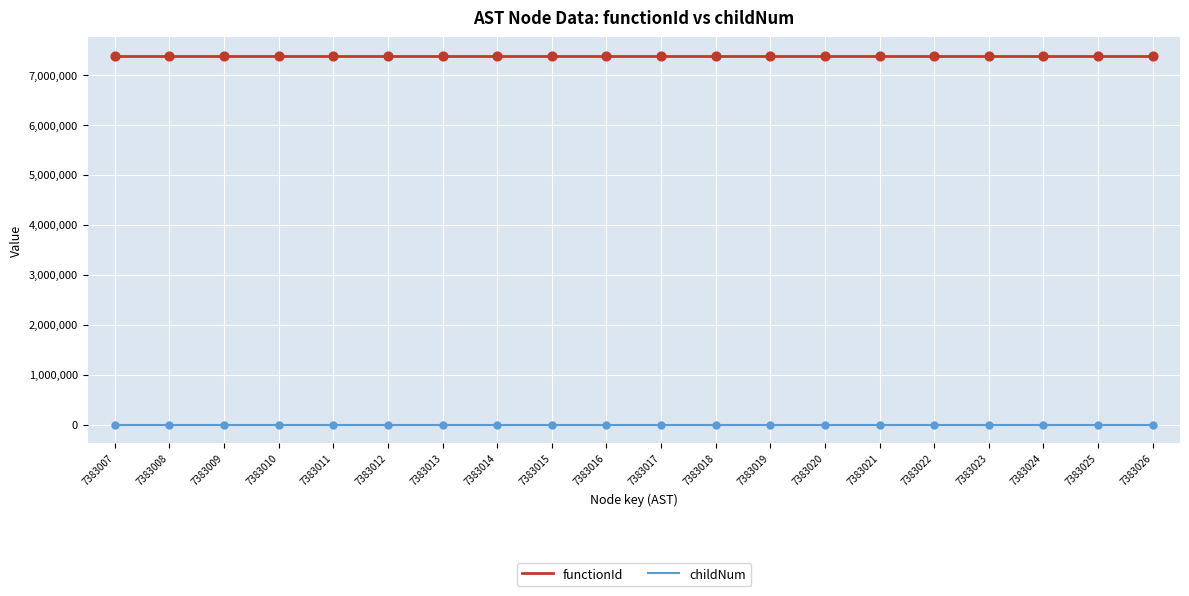

Which series has the largest total across all categories?

functionId